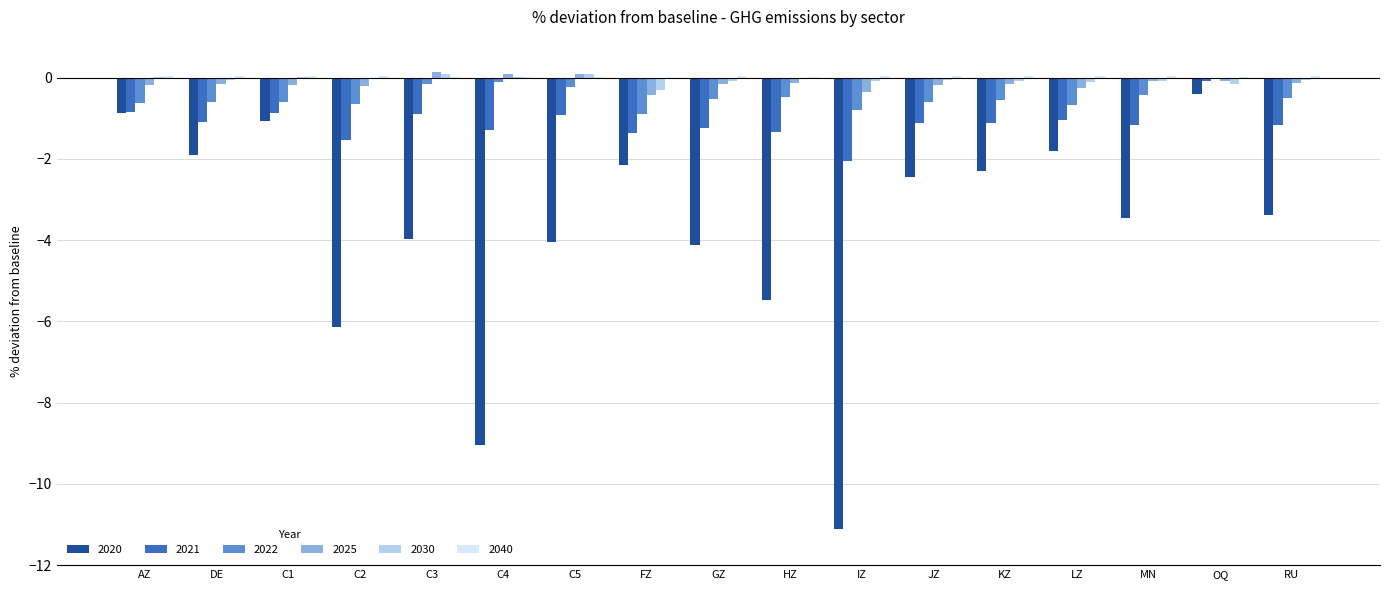

What is the sum of the 2020 values at FZ and RU?

-5.5